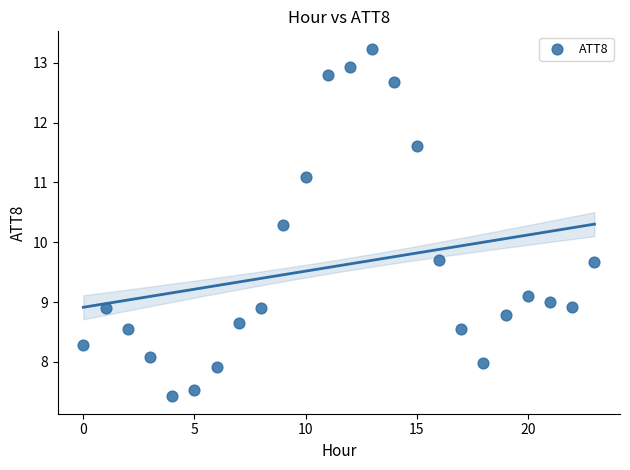

What is the range of Y values (max minus min)?

5.8